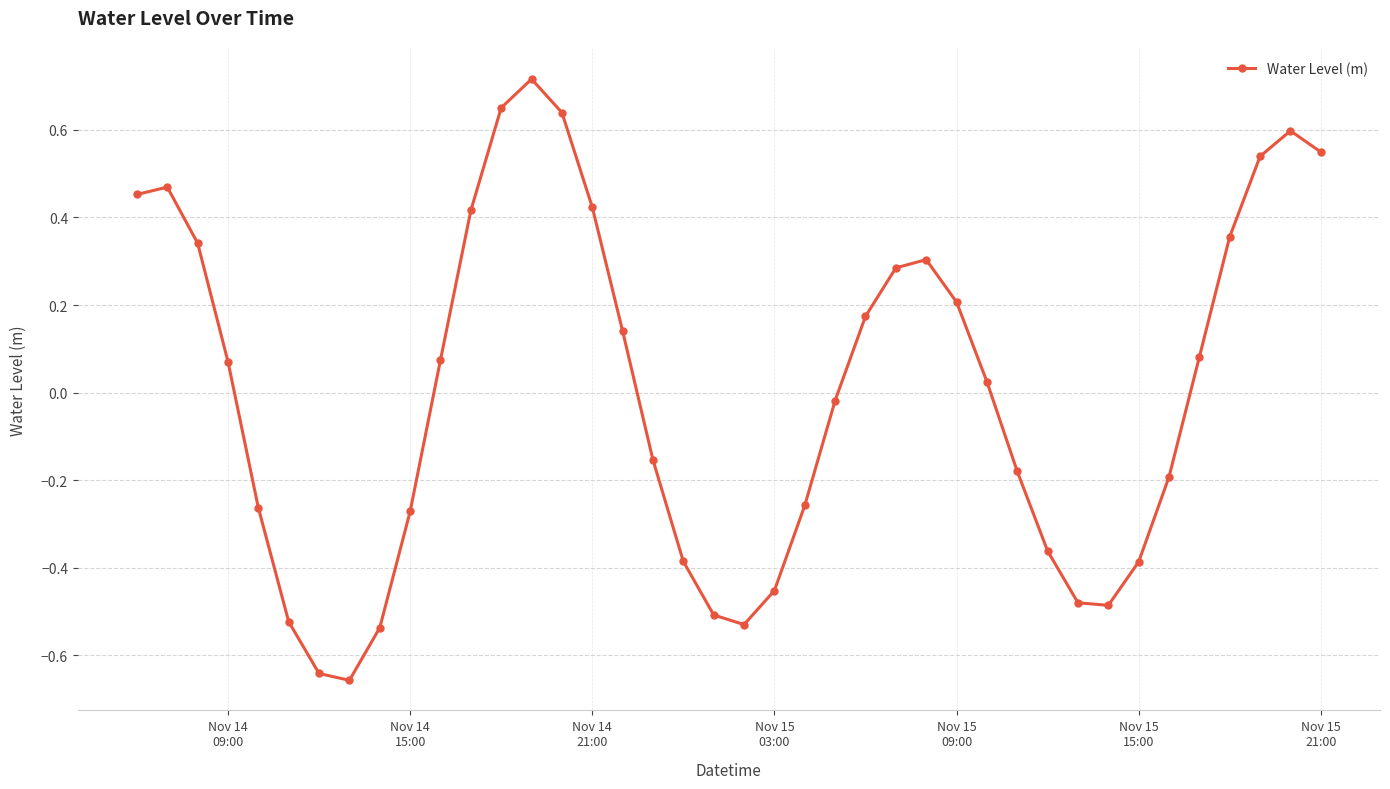

What is the difference between the second highest and second lowest values?

1.3